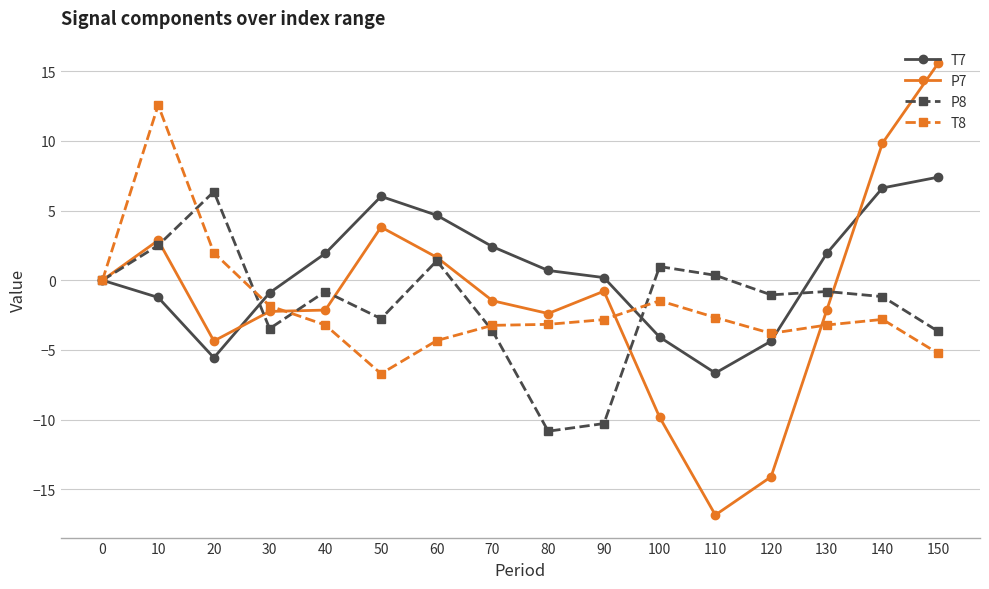

Where is the first local maximum for T7?

50